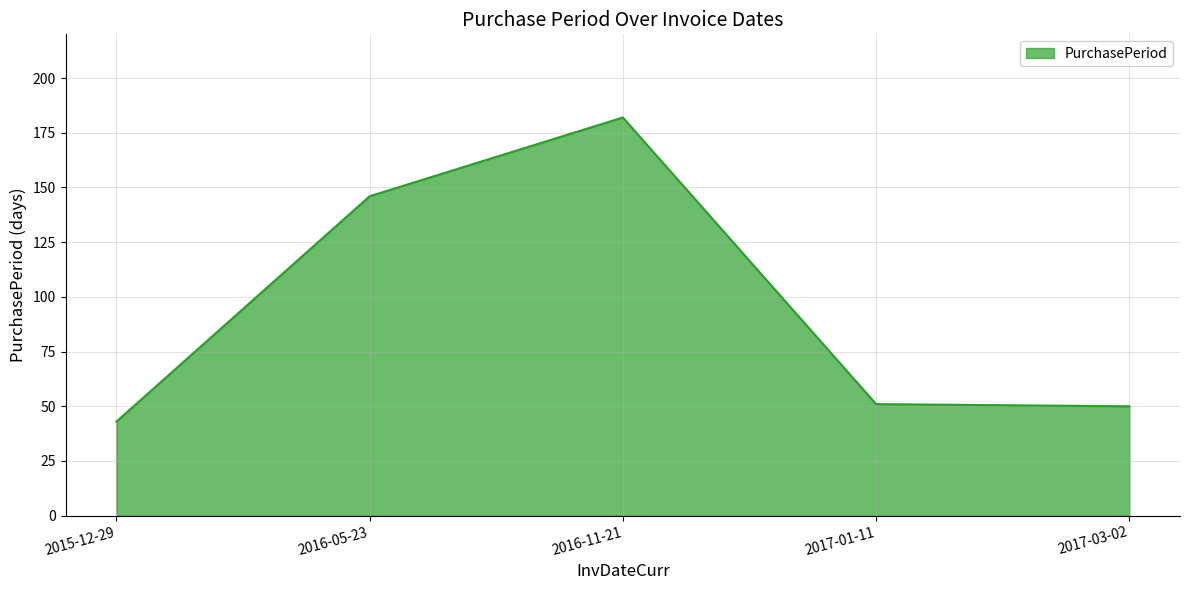

Approximately how many times larger is the value at 2016-05-23 compared to 2017-03-02?

2.9